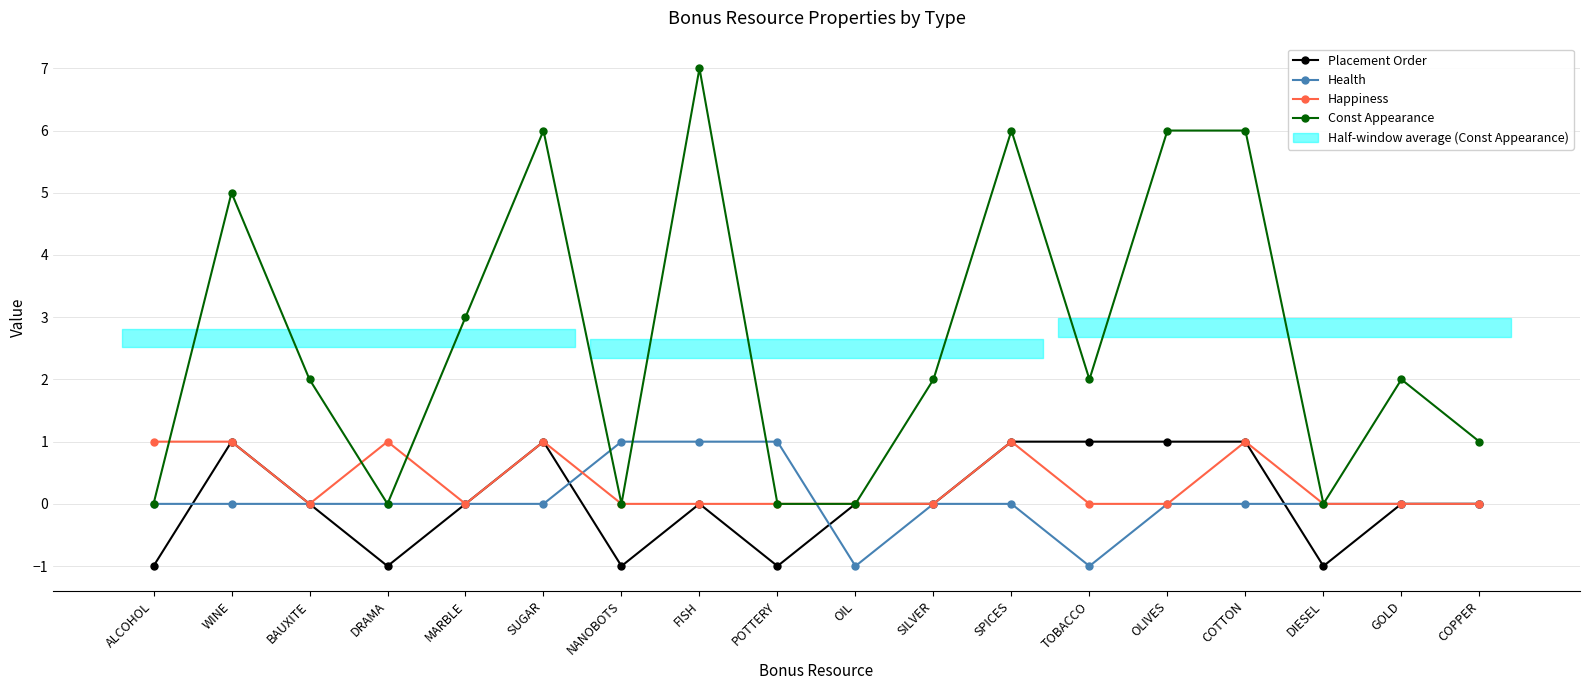

Does the chart have visible grid lines?

Yes